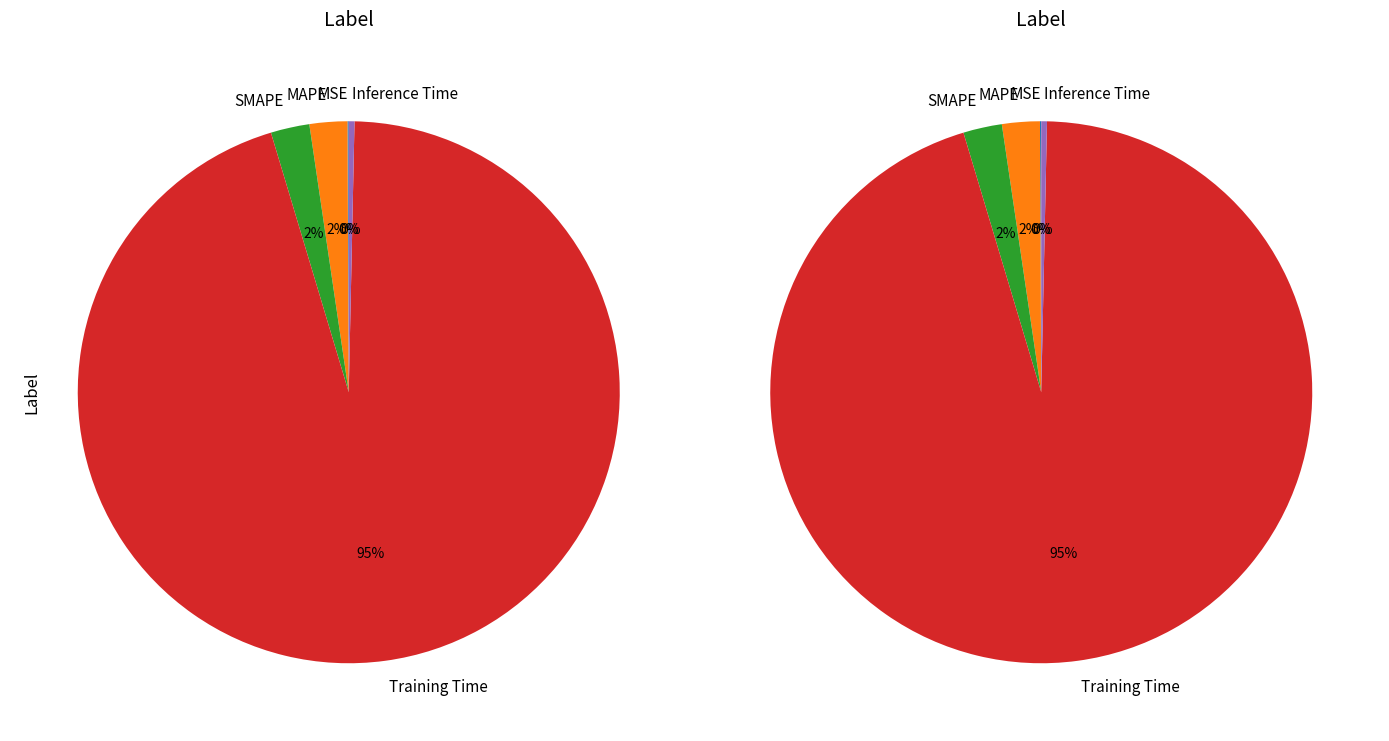

To the nearest percent, what is the average slice percentage?

20%